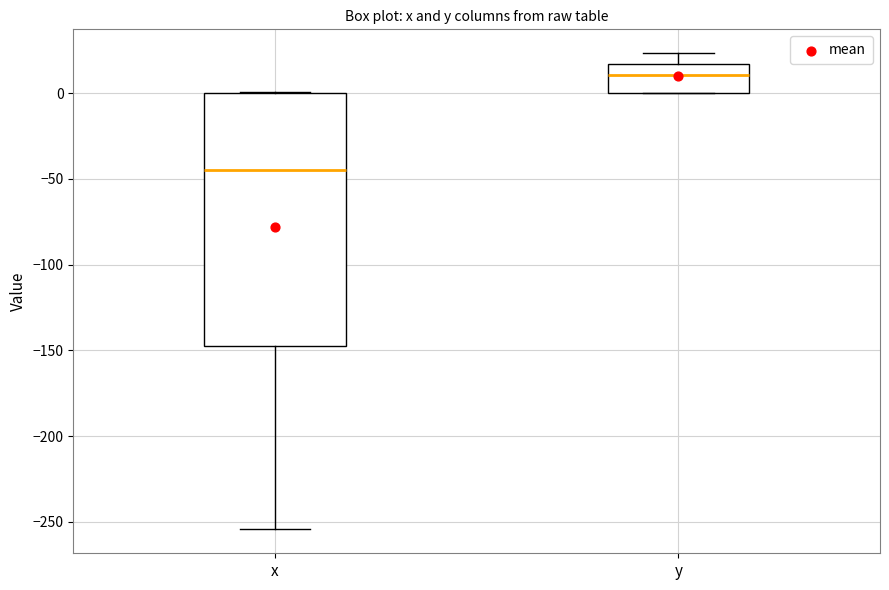

Which box is the tallest, from its lower edge to its upper edge?

x